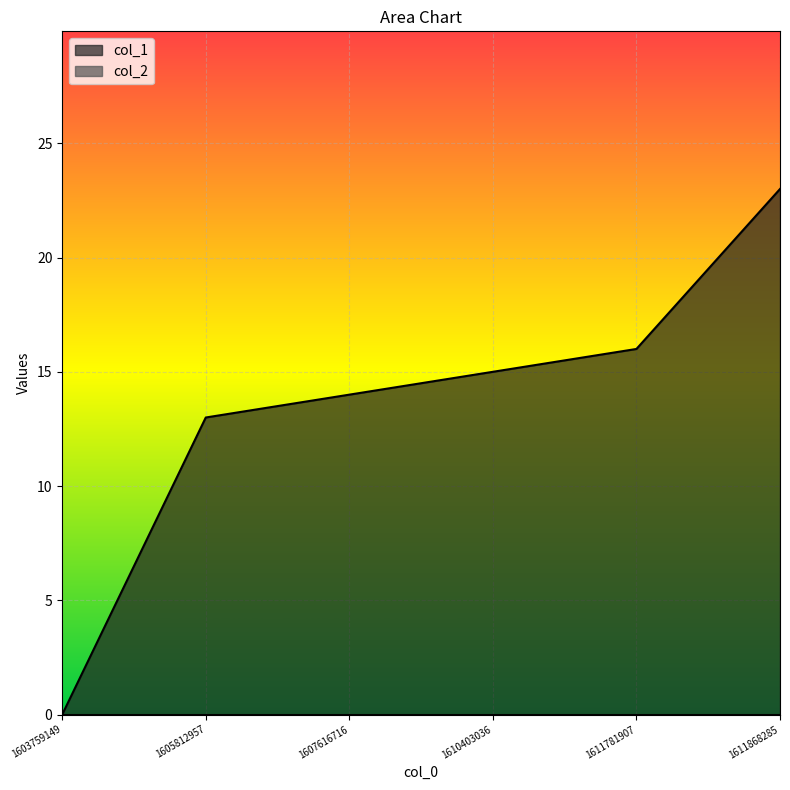

Which category has the lowest value across all series?

1603759149